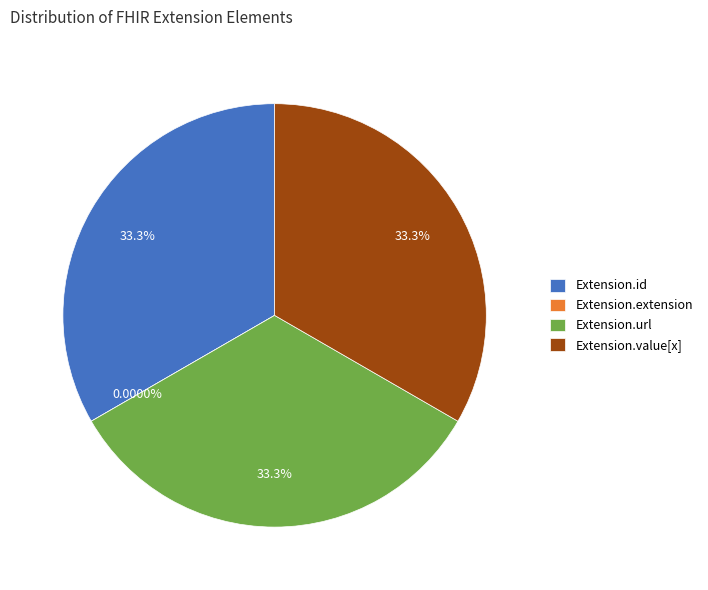

Which category has the biggest portion of the pie?

Extension.id